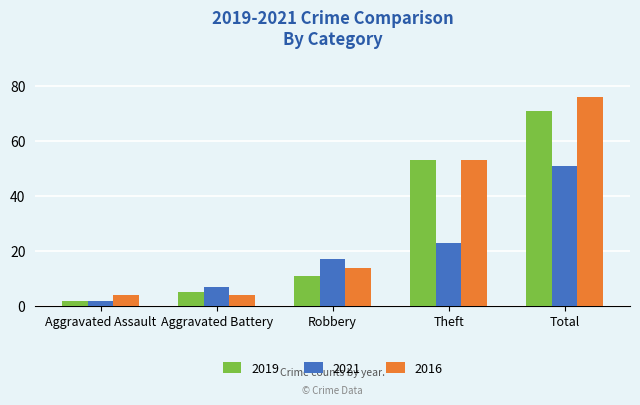

What is the sum of all 2019 values?

142